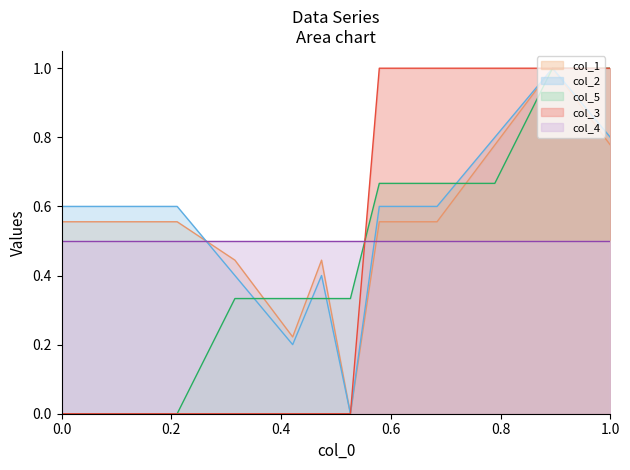

True or false: col_1 and col_5 cross at least once.

True